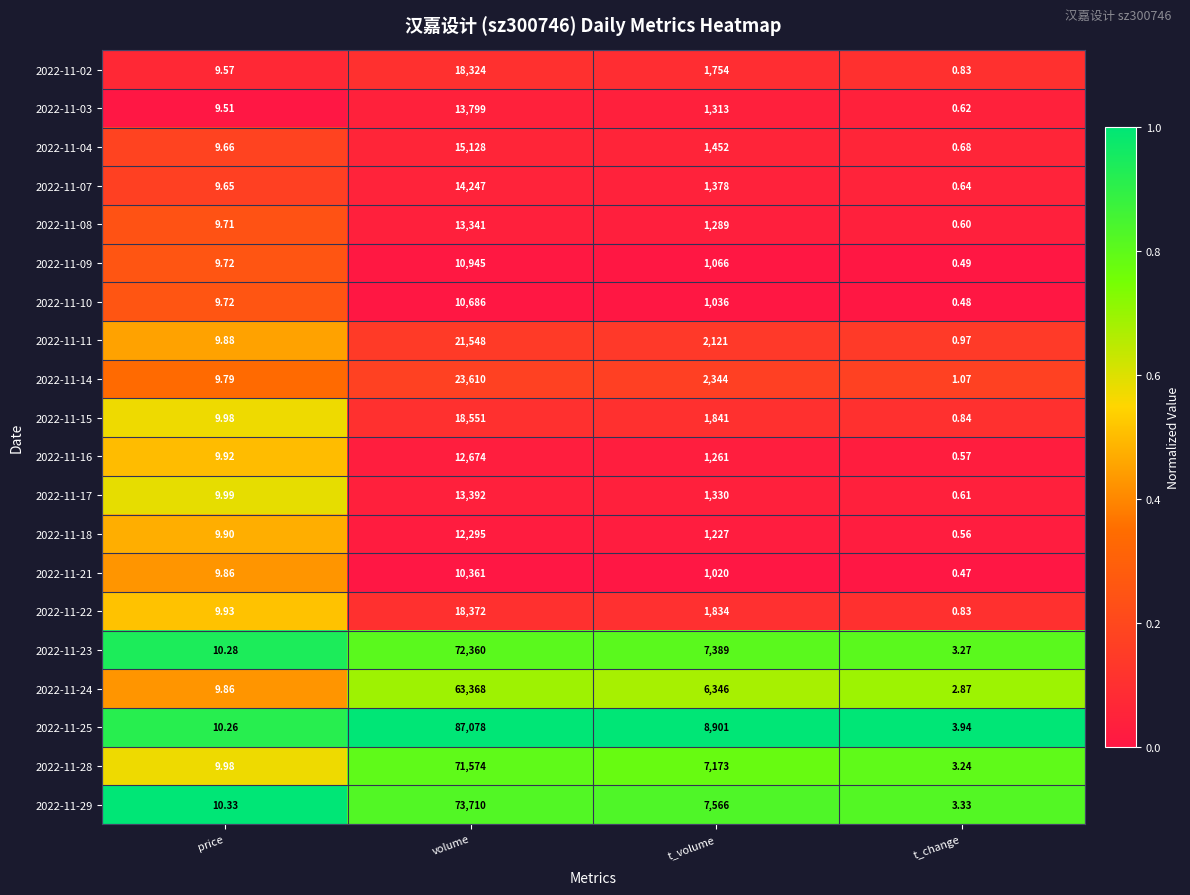

Rank the categories by 2022-11-21 value from lowest to highest.

t_change, price, t_volume, volume